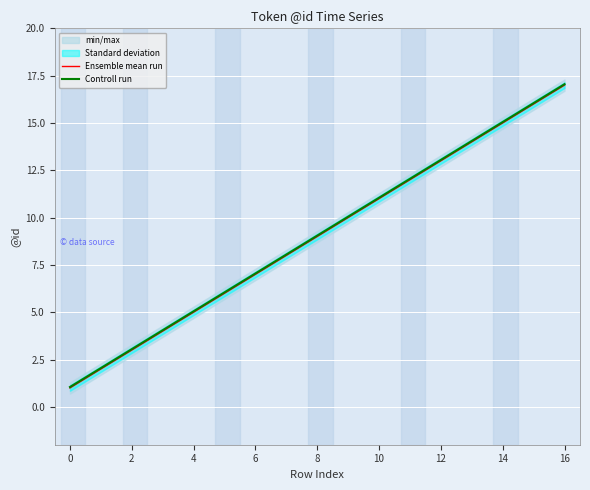

At 2, list the series in order from largest to smallest.

Controll run, Ensemble mean run